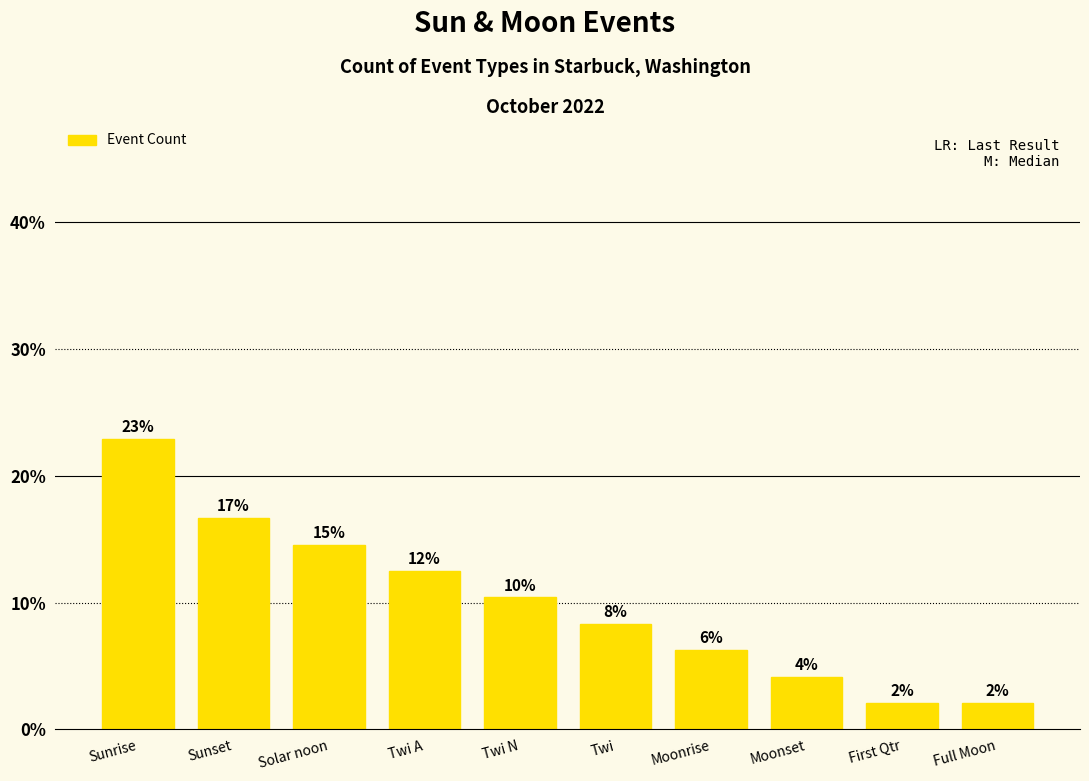

Does the chart contain any negative values?

No